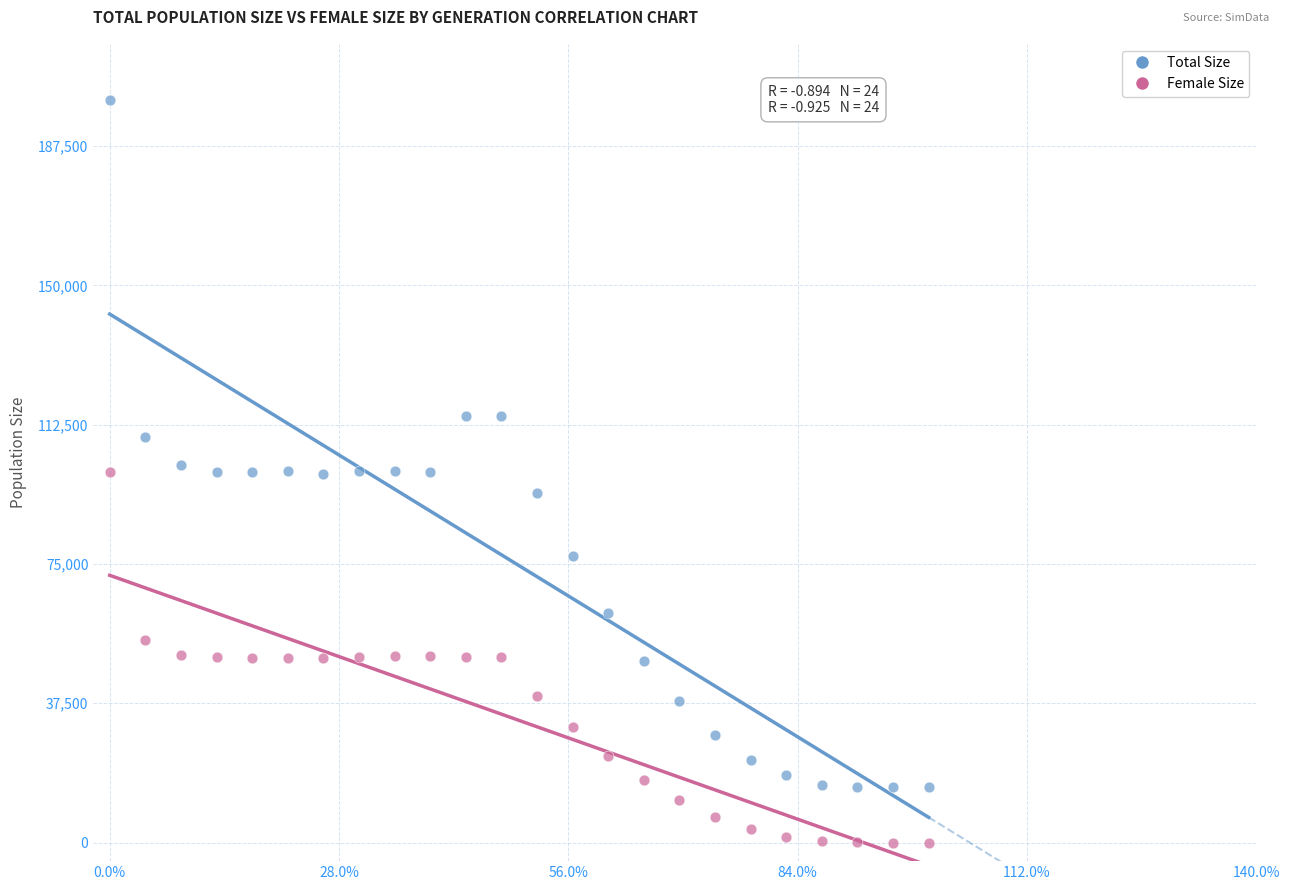

Which series reaches the maximum Y coordinate?

Total Size